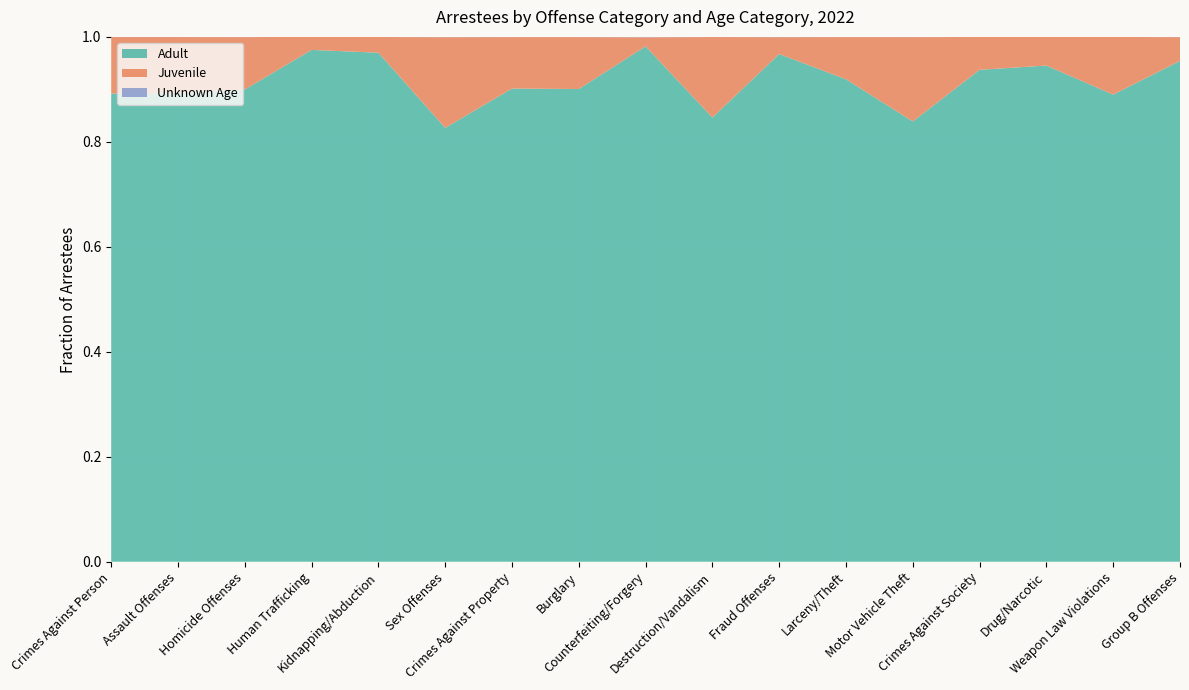

Reading left to right, what are all the values shown in this chart?

Adult: Crimes Against Person=872658	Assault Offenses=828612	Homicide Offenses=8583	Human Trafficking=471	Kidnapping/Abduction=12454	Sex Offenses=22538	Crimes Against Property=783439	Burglary=73081	Counterfeiting/Forgery=20399	Destruction/Vandalism=95258	Fraud Offenses=57396	Larceny/Theft=399127	Motor Vehicle Theft=44221	Crimes Against Society=870101	Drug/Narcotic=744324	Weapon Law Violations=108401	Group B Offenses=2511819
Juvenile: Crimes Against Person=105389	Assault Offenses=99328	Homicide Offenses=953	Human Trafficking=12	Kidnapping/Abduction=385	Sex Offenses=4711	Crimes Against Property=85232	Burglary=8032	Counterfeiting/Forgery=359	Destruction/Vandalism=17279	Fraud Offenses=1907	Larceny/Theft=34919	Motor Vehicle Theft=8474	Crimes Against Society=58080	Drug/Narcotic=42846	Weapon Law Violations=13384	Group B Offenses=119076
Unknown Age: Crimes Against Person=321	Assault Offenses=299	Homicide Offenses=4	Human Trafficking=0	Kidnapping/Abduction=3	Sex Offenses=15	Crimes Against Property=319	Burglary=29	Counterfeiting/Forgery=15	Destruction/Vandalism=31	Fraud Offenses=29	Larceny/Theft=160	Motor Vehicle Theft=23	Crimes Against Society=204	Drug/Narcotic=177	Weapon Law Violations=18	Group B Offenses=1222